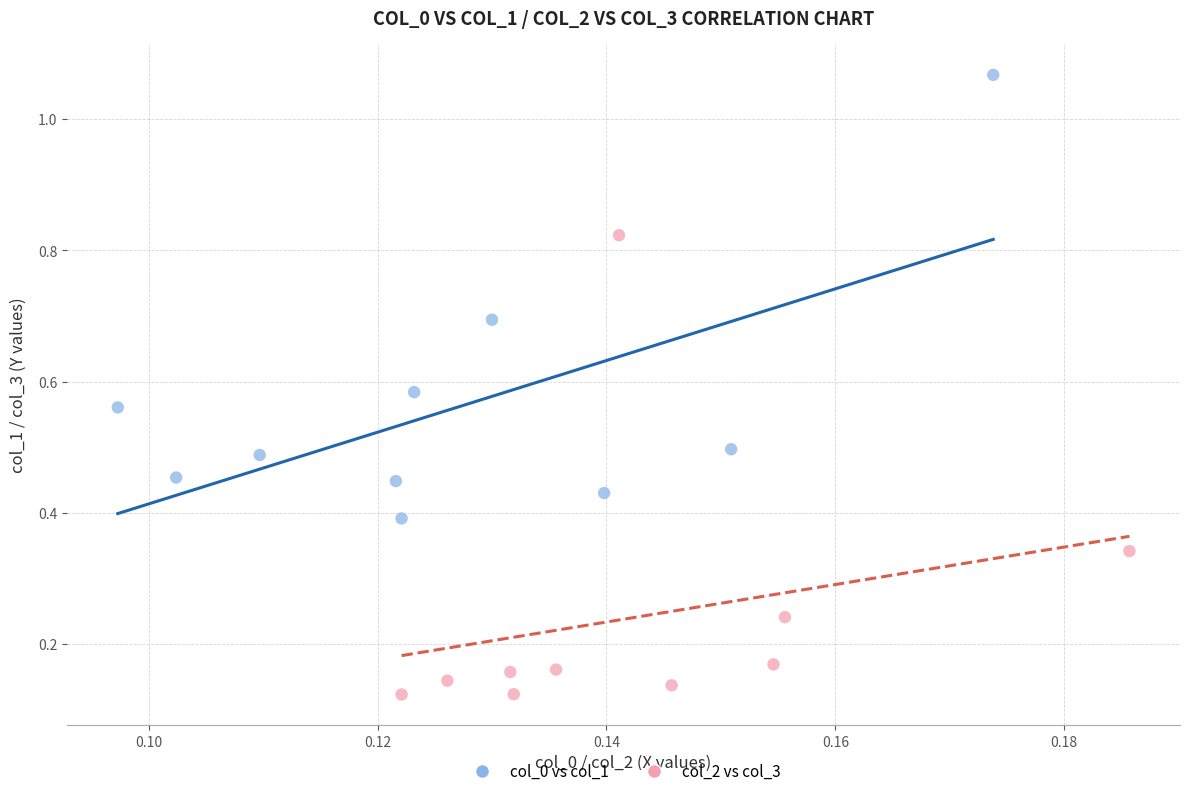

What are all the series names shown in the legend?

col_0 vs col_1, col_2 vs col_3